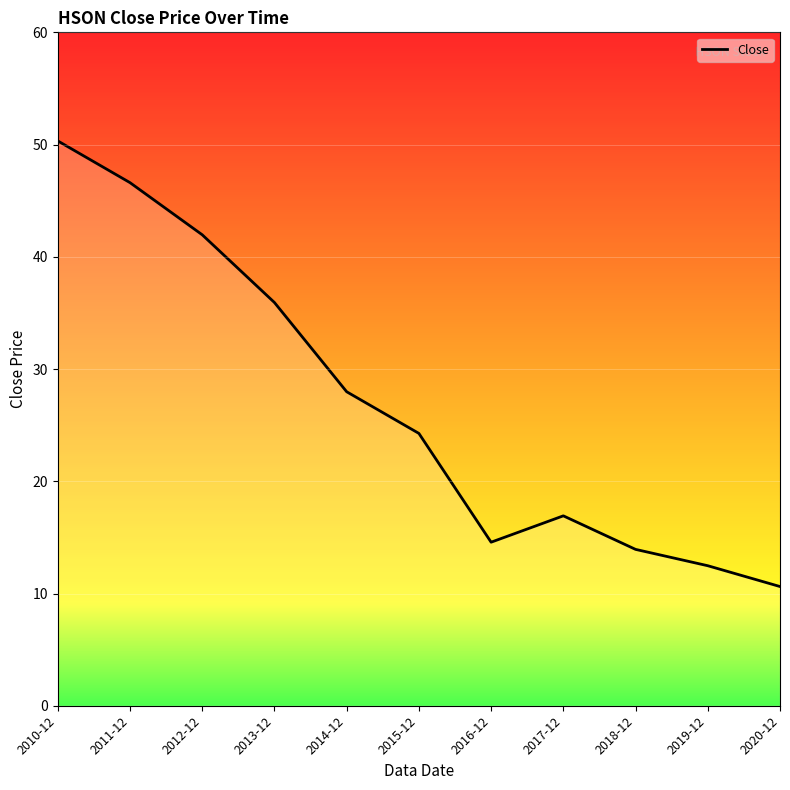

Where does the data first go above 24?

2010-12